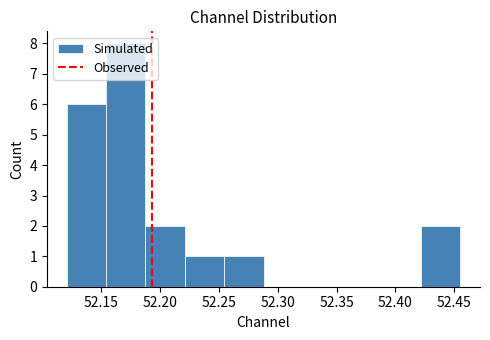

Reading left to right, transcribe this chart: for each bar, give the range it covers on the x-axis and its height. Neither the bar edges nor the heights are printed on the chart, so give them approximately, as read against the axes.

52.120 to 52.155: 6
52.155 to 52.190: 8
52.190 to 52.220: 2
52.220 to 52.255: 1
52.255 to 52.290: 1
52.290 to 52.320: 0
52.320 to 52.355: 0
52.355 to 52.390: 0
52.390 to 52.420: 0
52.420 to 52.455: 2